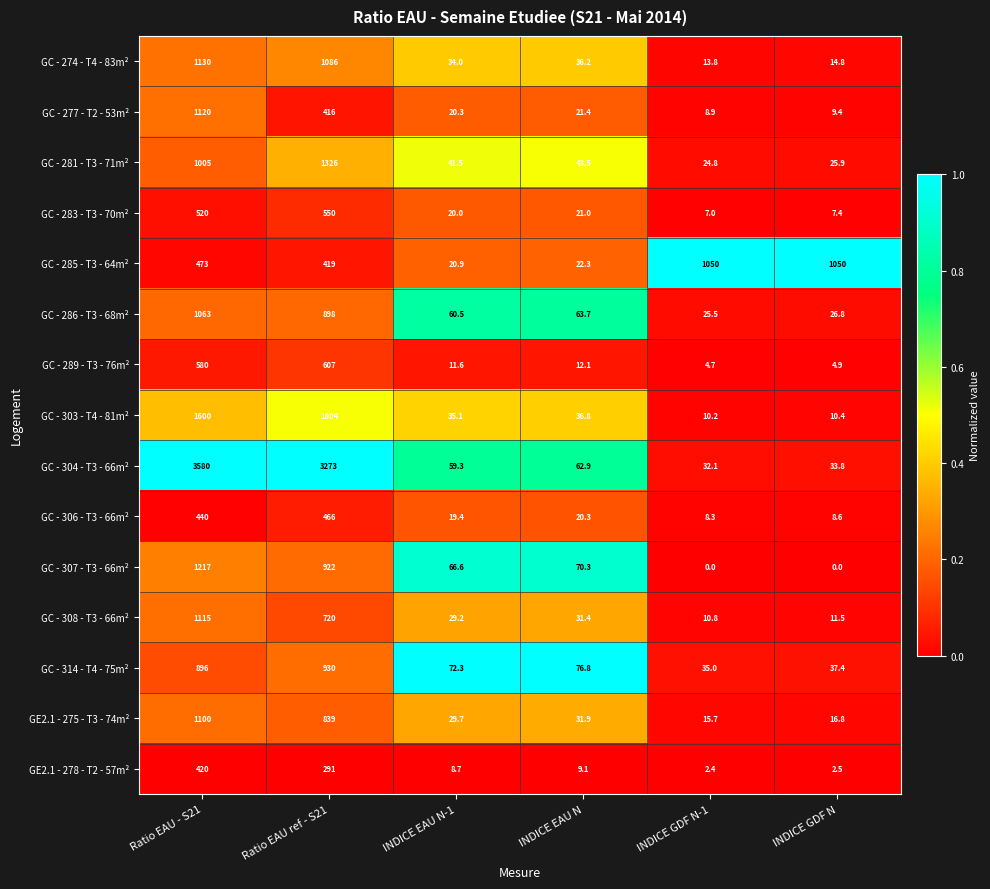

Which series has the largest total across all categories?

GC - 304 - T3 - 66m²